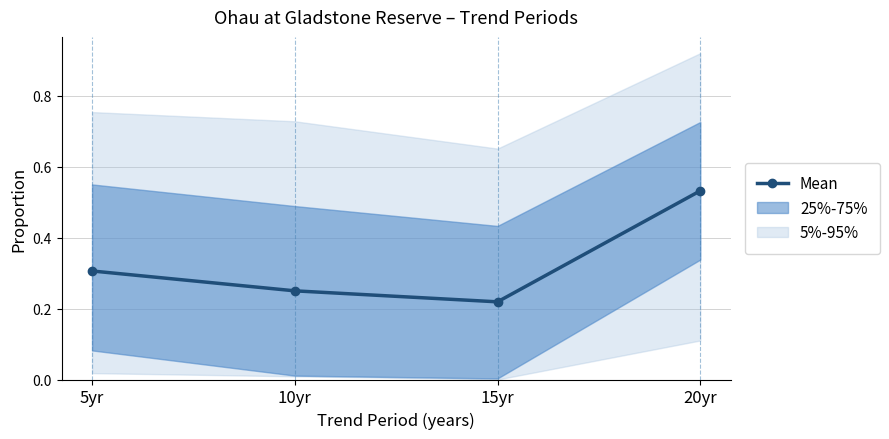

How many points are lower than both their immediate neighbors (excluding endpoints)?

1